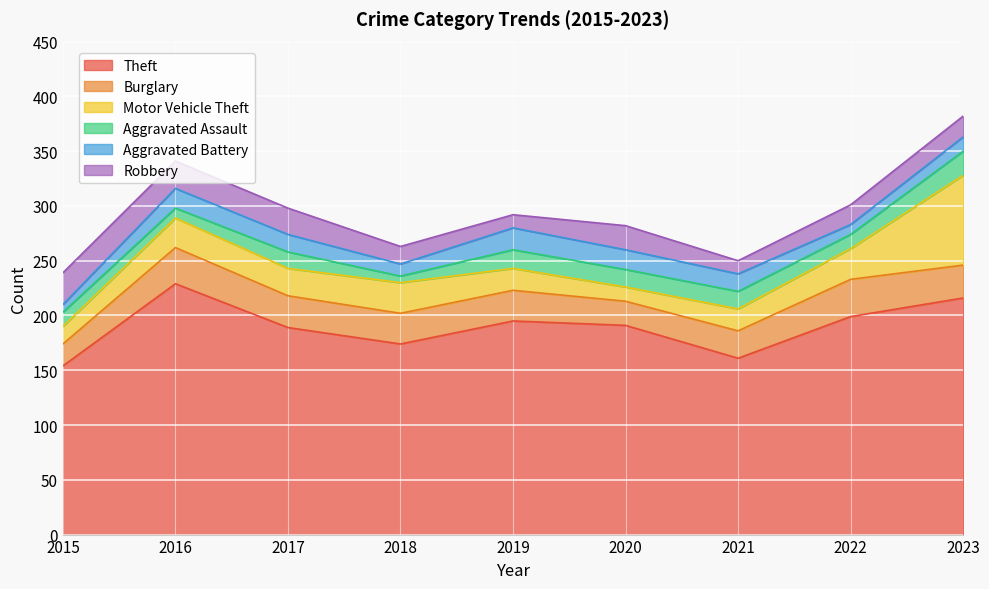

What are all the series names shown in the legend?

Theft, Burglary, Motor Vehicle Theft, Aggravated Assault, Aggravated Battery, Robbery